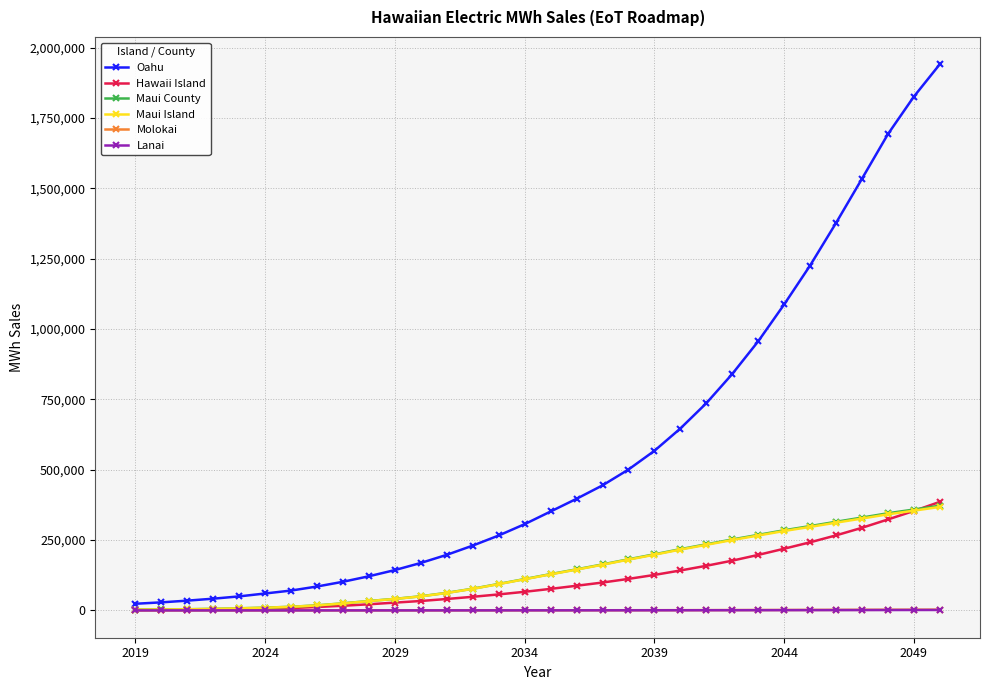

What is the lowest value of the Maui County series?

2920.4